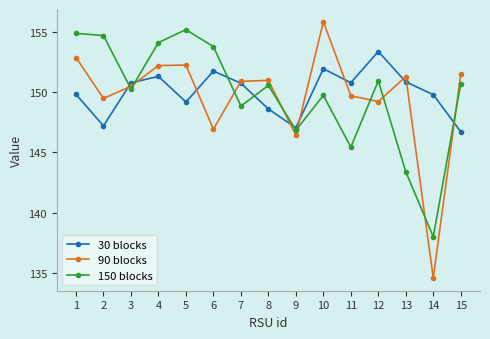

What is the sum of the 30 blocks values at 6 and 13?

302.6